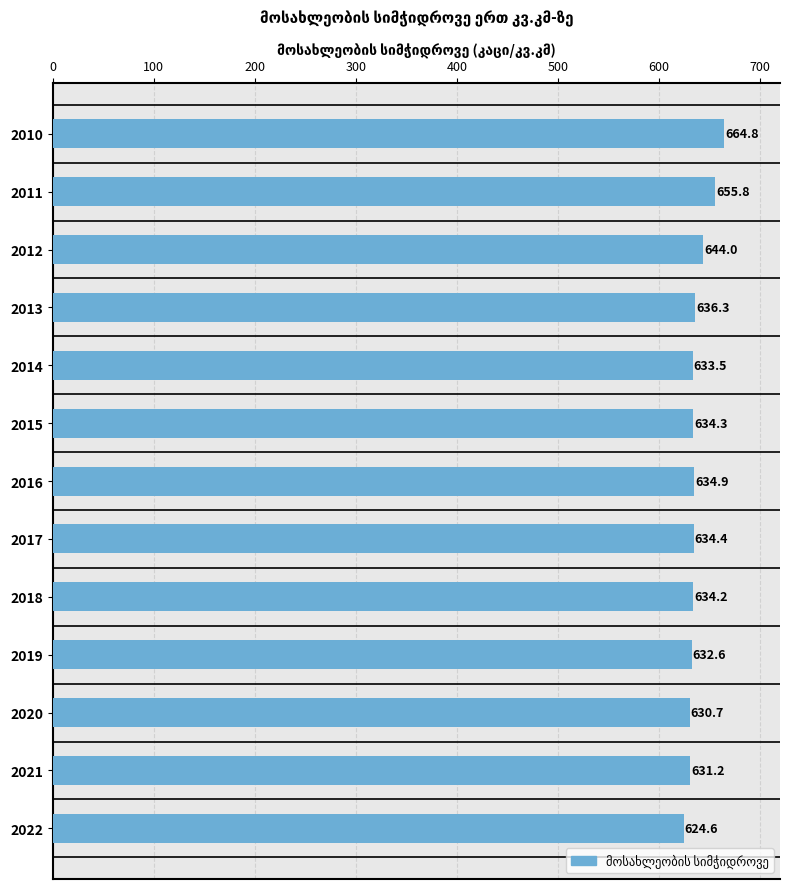

The value at 2020 is 937.0. True or false?

False